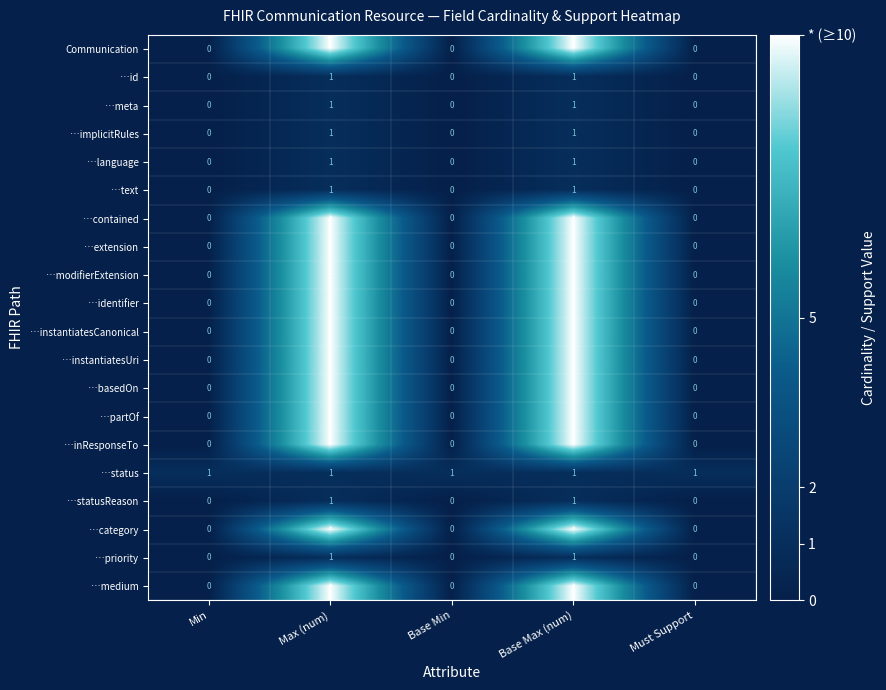

Which category has the highest value across all series?

Max (num)